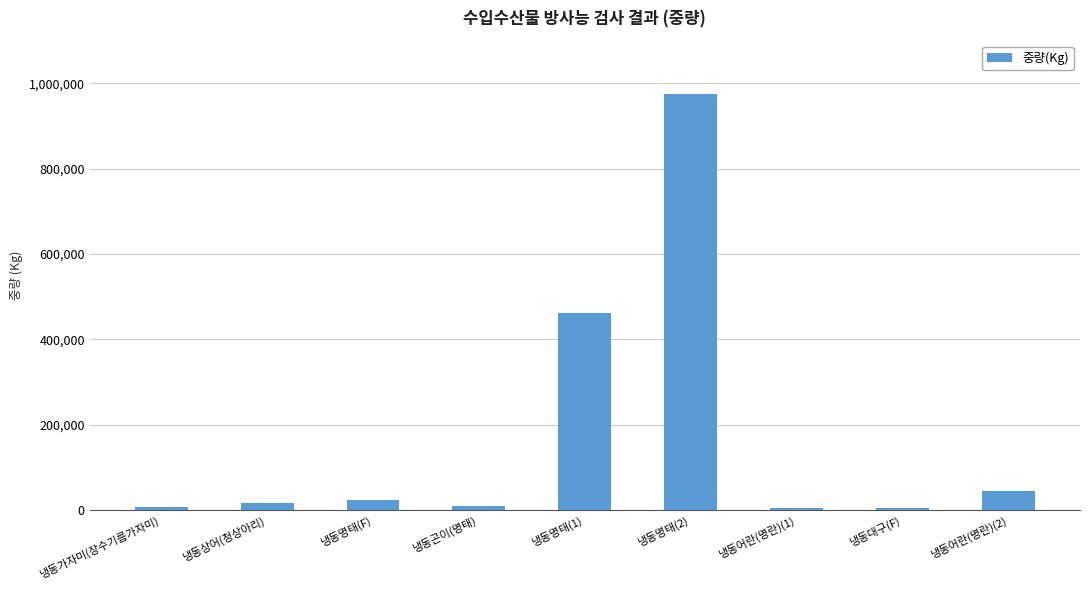

What is the average value?

171838